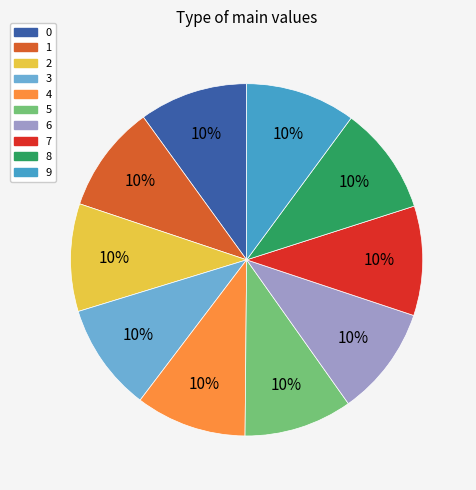

Does any single category account for the majority?

No